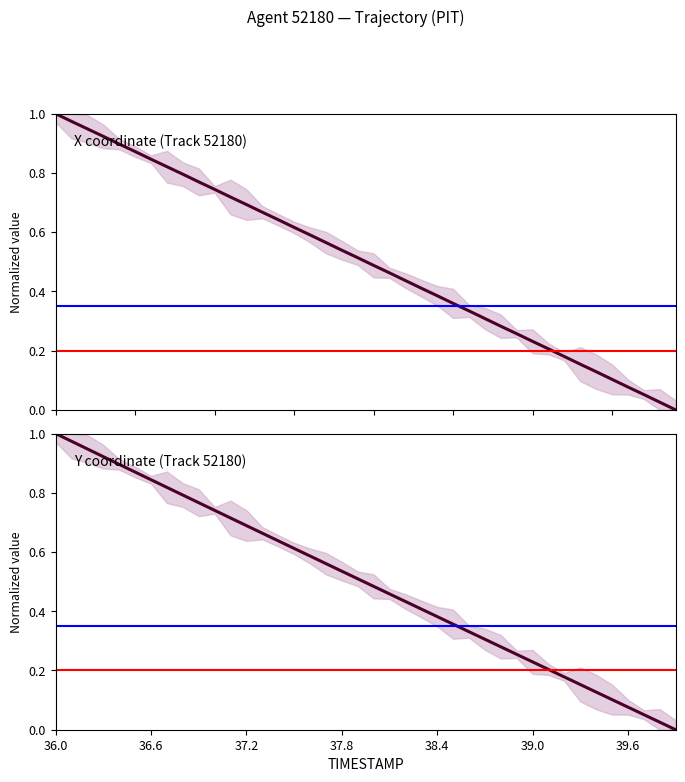

True or false: Y coordinate (Track 52180) has more than 1 points higher than both neighbors.

False